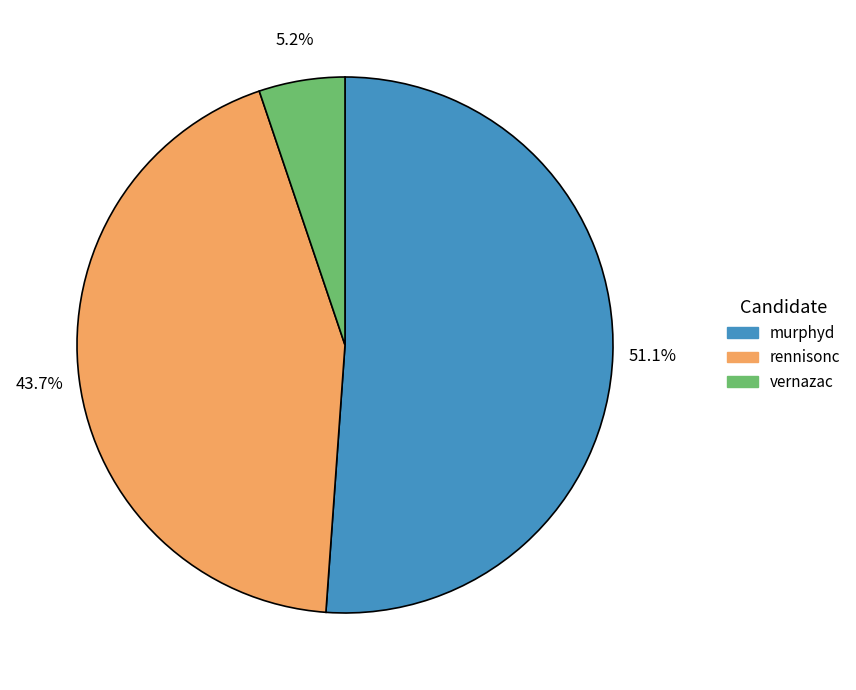

What percentage is NOT represented by murphyd?

48.9%